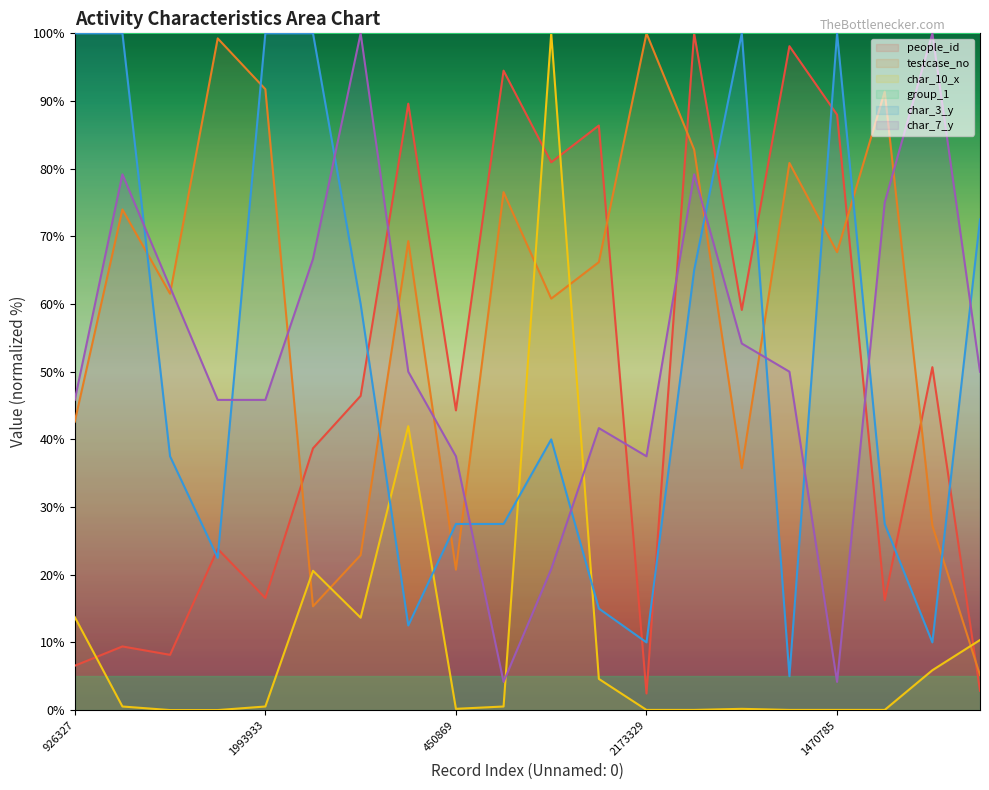

Which series changed the most between 1506075 and 1800056?

char_3_y